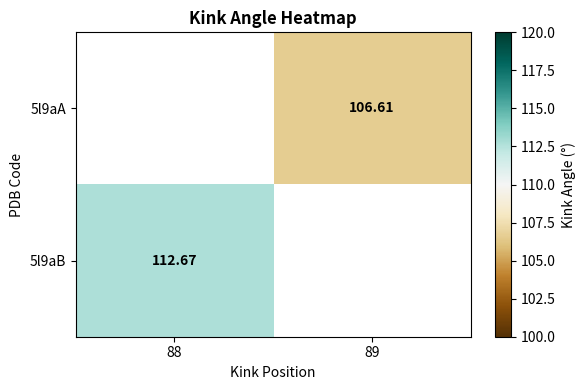

What is the minimum value for 5l9aB?

112.7